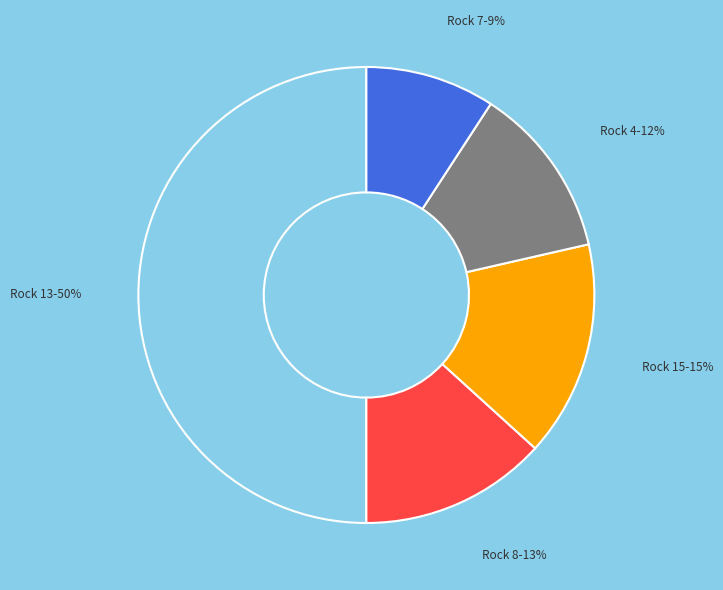

Do Rock 15 and Rock 13 together represent more than half of the pie?

Yes